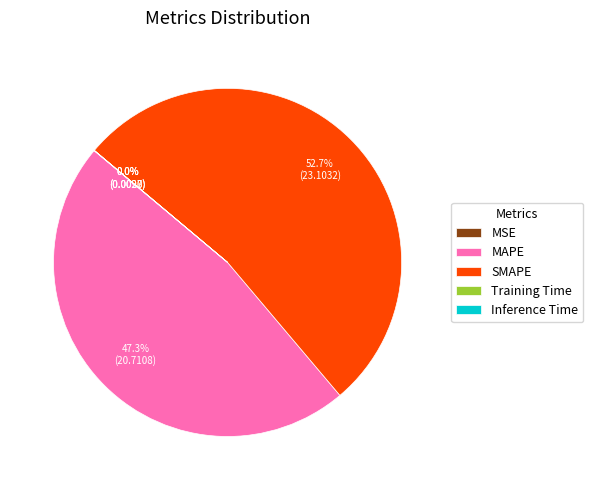

The SMAPE slice represents 53% of the pie. True or false?

True